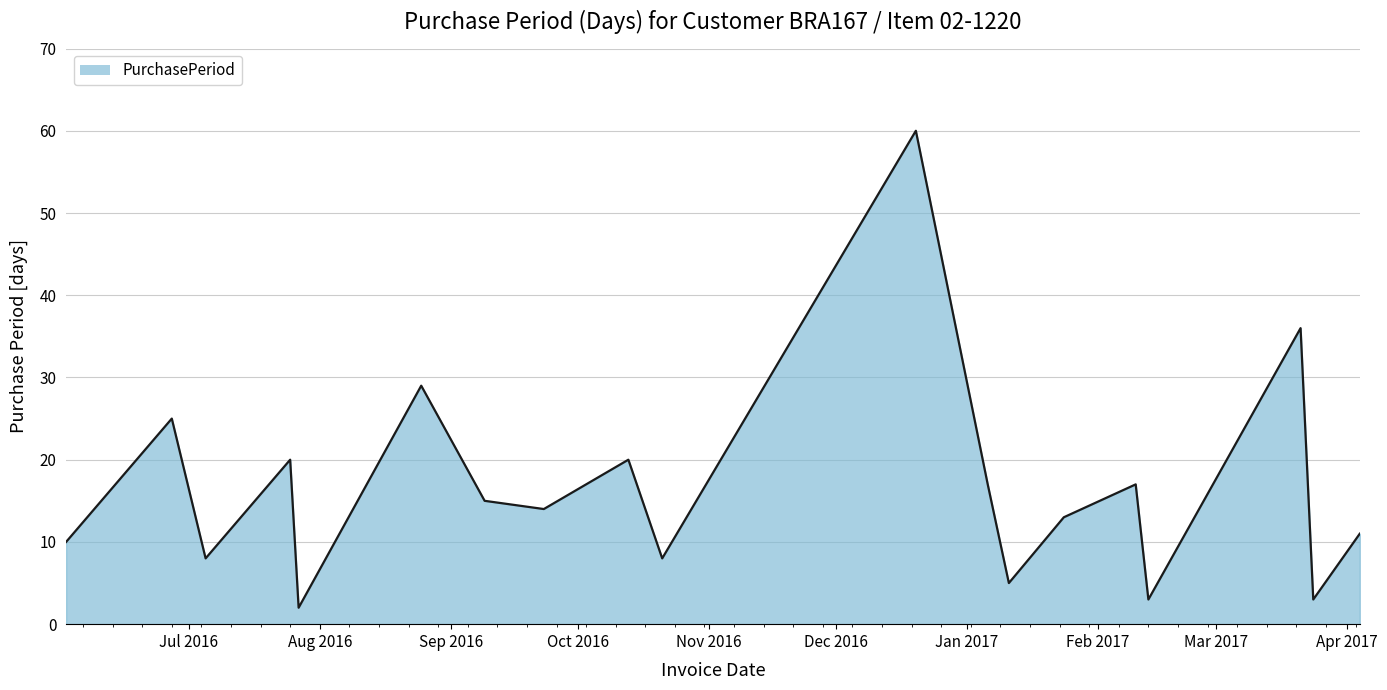

What is the difference between the maximum and minimum values?

58